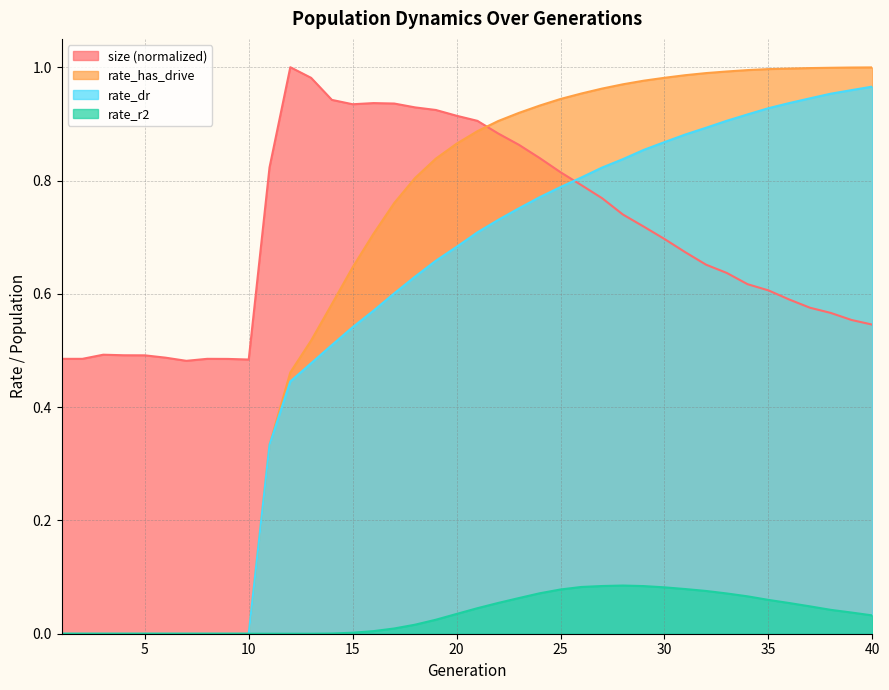

Reading left to right, list all the values displayed in this chart.

size: 1=0.5	2=0.5	3=0.5	4=0.5	5=0.5	6=0.5	7=0.5	8=0.5	9=0.5	10=0.5	11=0.8	12=1.0	13=1.0	14=0.9	15=0.9	16=0.9	17=0.9	18=0.9	19=0.9	20=0.9	21=0.9	22=0.9	23=0.9	24=0.8	25=0.8	26=0.8	27=0.8	28=0.7	29=0.7	30=0.7	31=0.7	32=0.7	33=0.6	34=0.6	35=0.6	36=0.6	37=0.6	38=0.6	39=0.6	40=0.5
rate_dr: 1=0.0	2=0.0	3=0.0	4=0.0	5=0.0	6=0.0	7=0.0	8=0.0	9=0.0	10=0.0	11=0.3	12=0.4	13=0.5	14=0.5	15=0.5	16=0.6	17=0.6	18=0.6	19=0.7	20=0.7	21=0.7	22=0.7	23=0.8	24=0.8	25=0.8	26=0.8	27=0.8	28=0.8	29=0.9	30=0.9	31=0.9	32=0.9	33=0.9	34=0.9	35=0.9	36=0.9	37=0.9	38=1.0	39=1.0	40=1.0
rate_r2: 1=0.0	2=0.0	3=0.0	4=0.0	5=0.0	6=0.0	7=0.0	8=0.0	9=0.0	10=0.0	11=0.0	12=0.0	13=0.0	14=0.0	15=0.0	16=0.0	17=0.0	18=0.0	19=0.0	20=0.0	21=0.0	22=0.1	23=0.1	24=0.1	25=0.1	26=0.1	27=0.1	28=0.1	29=0.1	30=0.1	31=0.1	32=0.1	33=0.1	34=0.1	35=0.1	36=0.1	37=0.0	38=0.0	39=0.0	40=0.0
rate_has_drive: 1=0.0	2=0.0	3=0.0	4=0.0	5=0.0	6=0.0	7=0.0	8=0.0	9=0.0	10=0.0	11=0.3	12=0.5	13=0.5	14=0.6	15=0.6	16=0.7	17=0.8	18=0.8	19=0.8	20=0.9	21=0.9	22=0.9	23=0.9	24=0.9	25=0.9	26=1.0	27=1.0	28=1.0	29=1.0	30=1.0	31=1.0	32=1.0	33=1.0	34=1.0	35=1.0	36=1.0	37=1.0	38=1.0	39=1.0	40=1.0